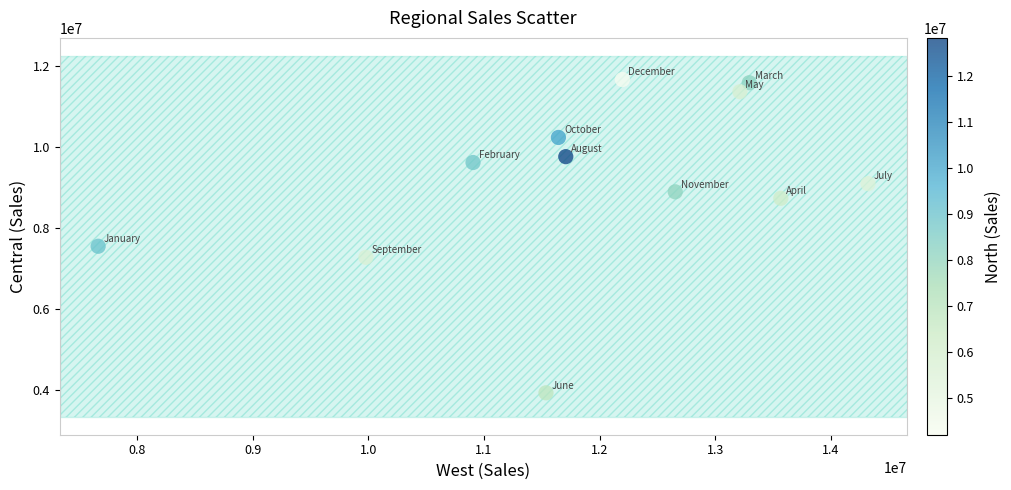

What is the average Y value?

9144491.9